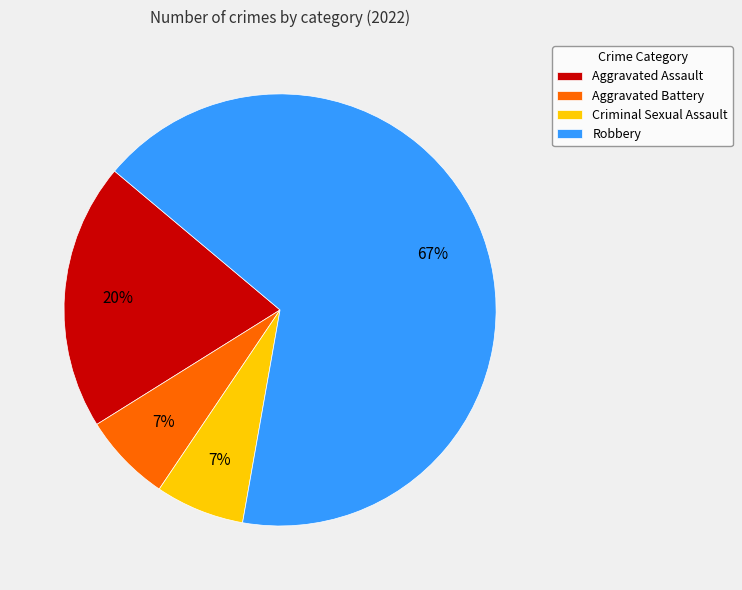

Is the sum of Aggravated Assault and Robbery greater than half?

Yes